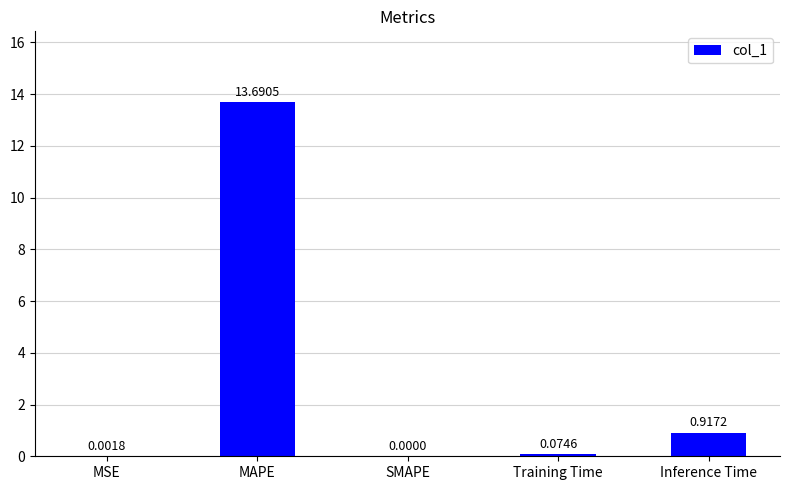

What is the change in value from MSE to Inference Time?

+0.9